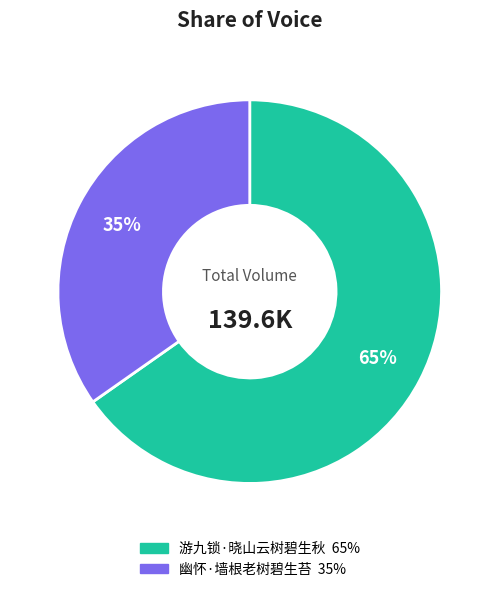

Combined, do 游九锁·晓山云树碧生秋 and 幽怀·墙根老树碧生苔 account for over 50%?

Yes